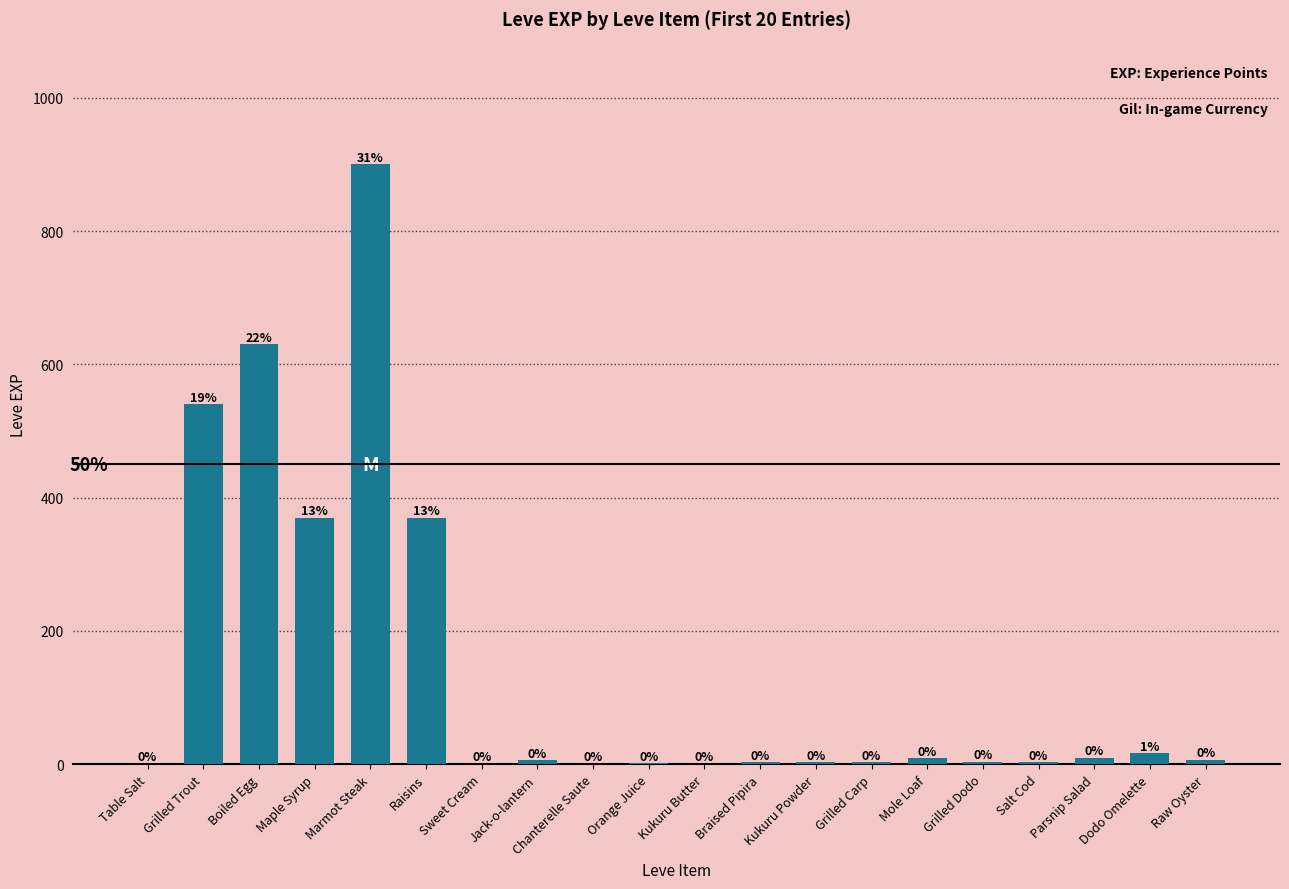

Rank the categories by value from lowest to highest.

Table Salt, Sweet Cream, Chanterelle Saute, Kukuru Butter, Orange Juice, Braised Pipira, Kukuru Powder, Grilled Carp, Salt Cod, Grilled Dodo, Jack-o-lantern, Raw Oyster, Mole Loaf, Parsnip Salad, Dodo Omelette, Maple Syrup, Raisins, Grilled Trout, Boiled Egg, Marmot Steak